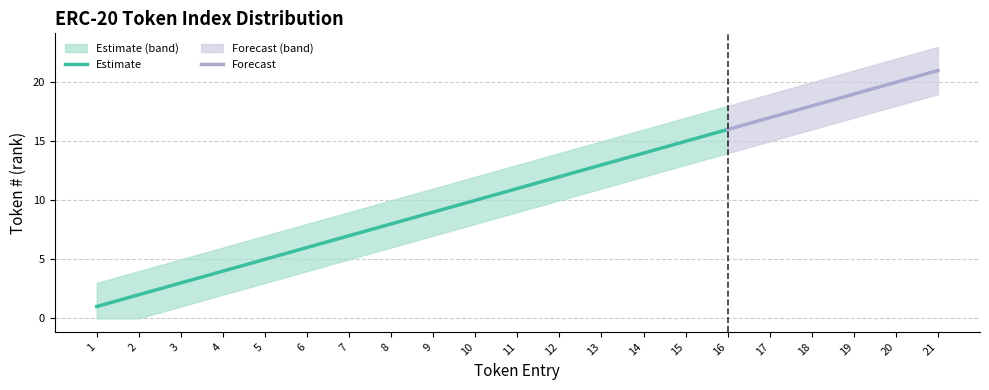

The Estimate series shows 0 at 1. True or false?

False